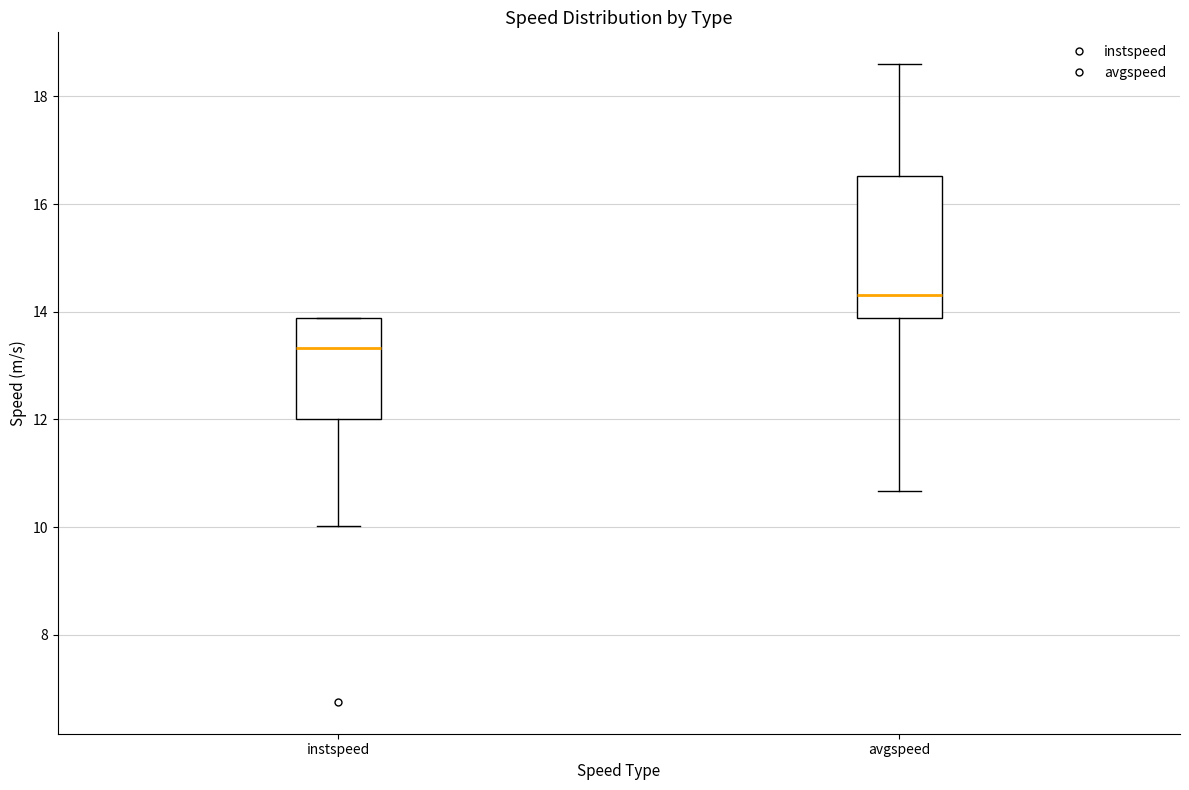

Reading left to right, read every box against the y-axis: the position of its median line, the range the box covers, and the ends of its whiskers. The values are not printed on the chart, so give them approximately, as read against the axis.

instspeed: median 13.4, box 12.0 to 13.8, whiskers 10.0 to 13.8
avgspeed: median 14.4, box 13.8 to 16.6, whiskers 10.6 to 18.6